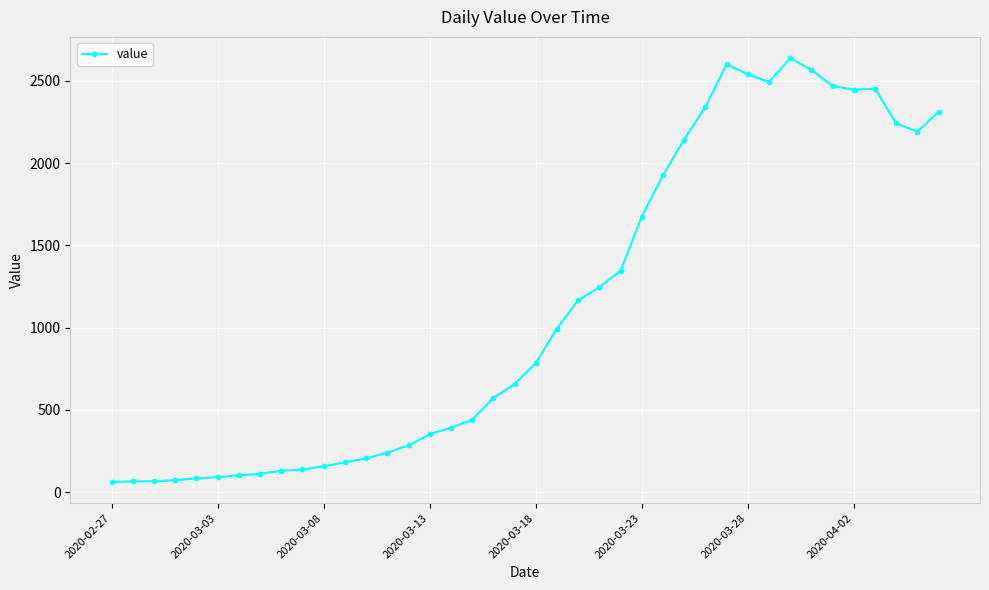

What is the value of the 20th point from the left?

656